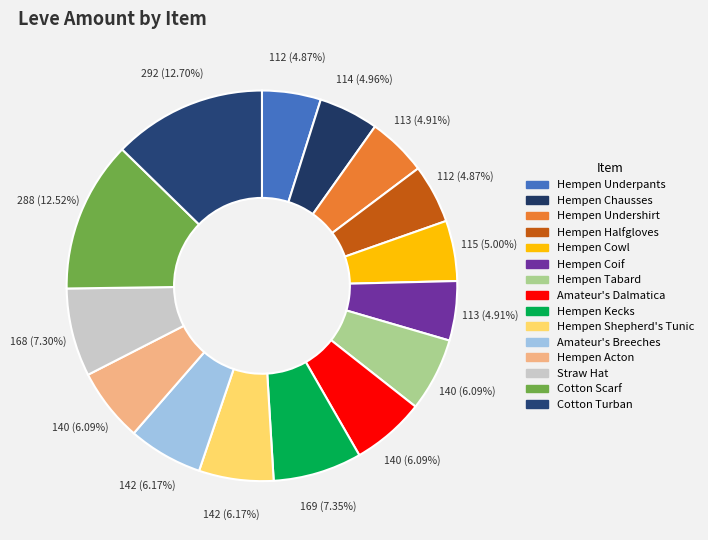

Is there any slice that represents more than half of the pie?

No